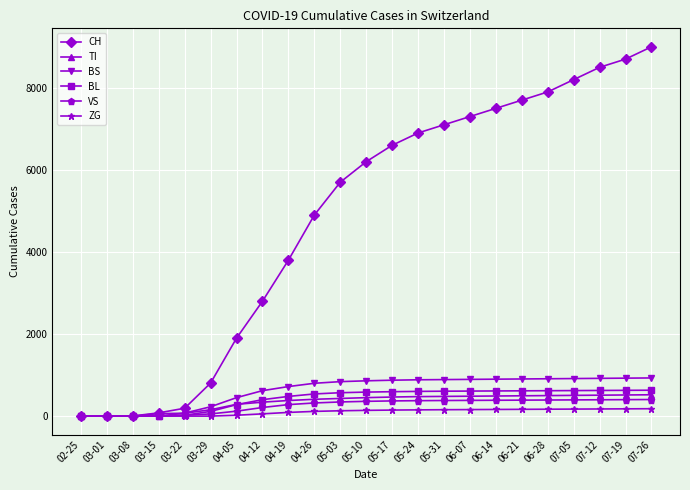

Between 06-21 and 07-12, which series saw the biggest shift?

CH